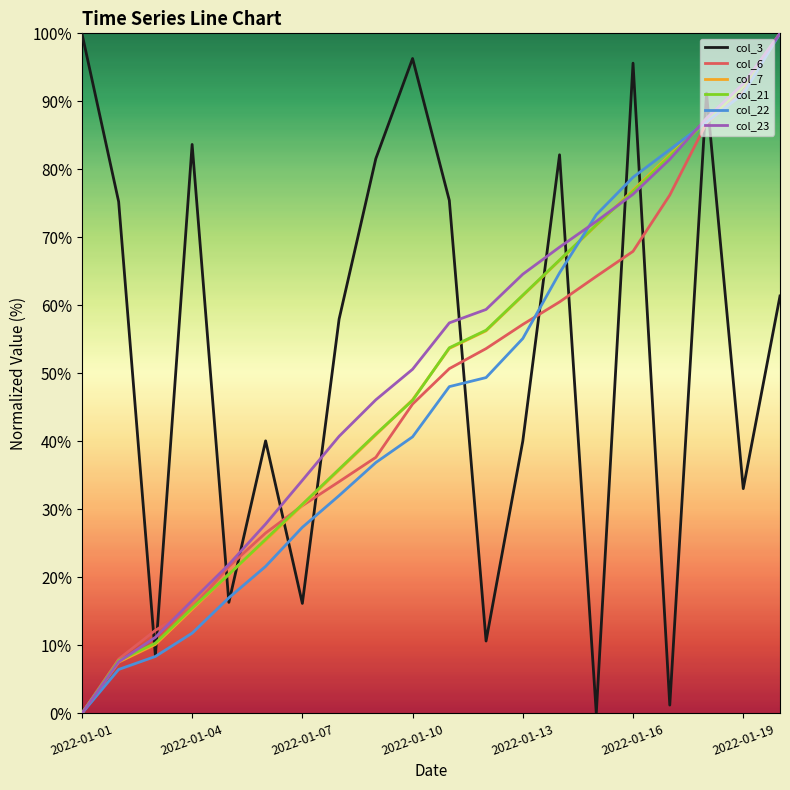

What is the maximum value for col_6?

100.0